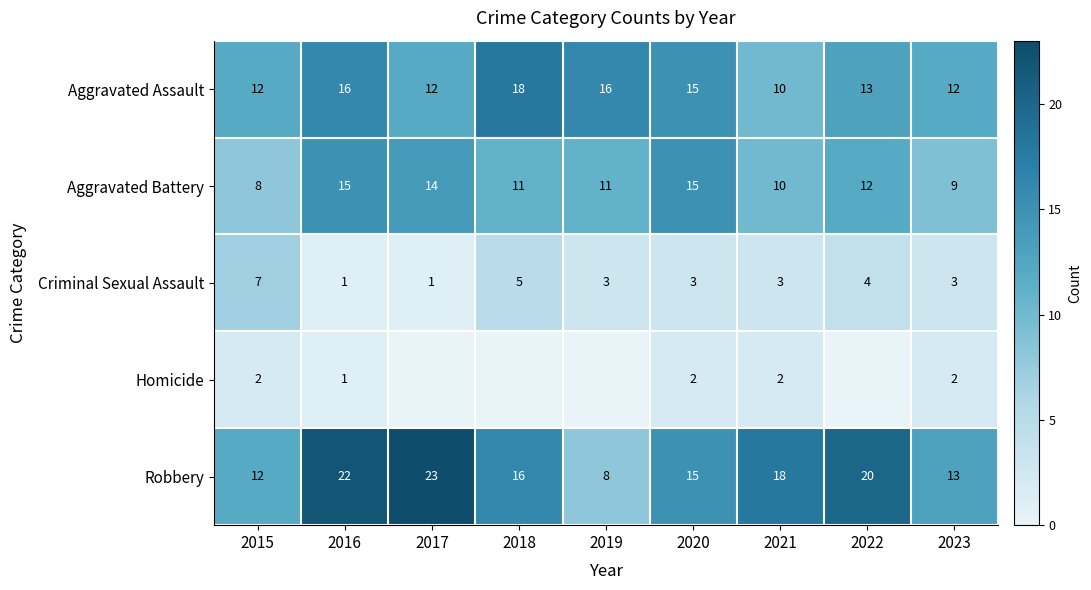

What is the difference between the maximum and minimum values in the Robbery series?

15